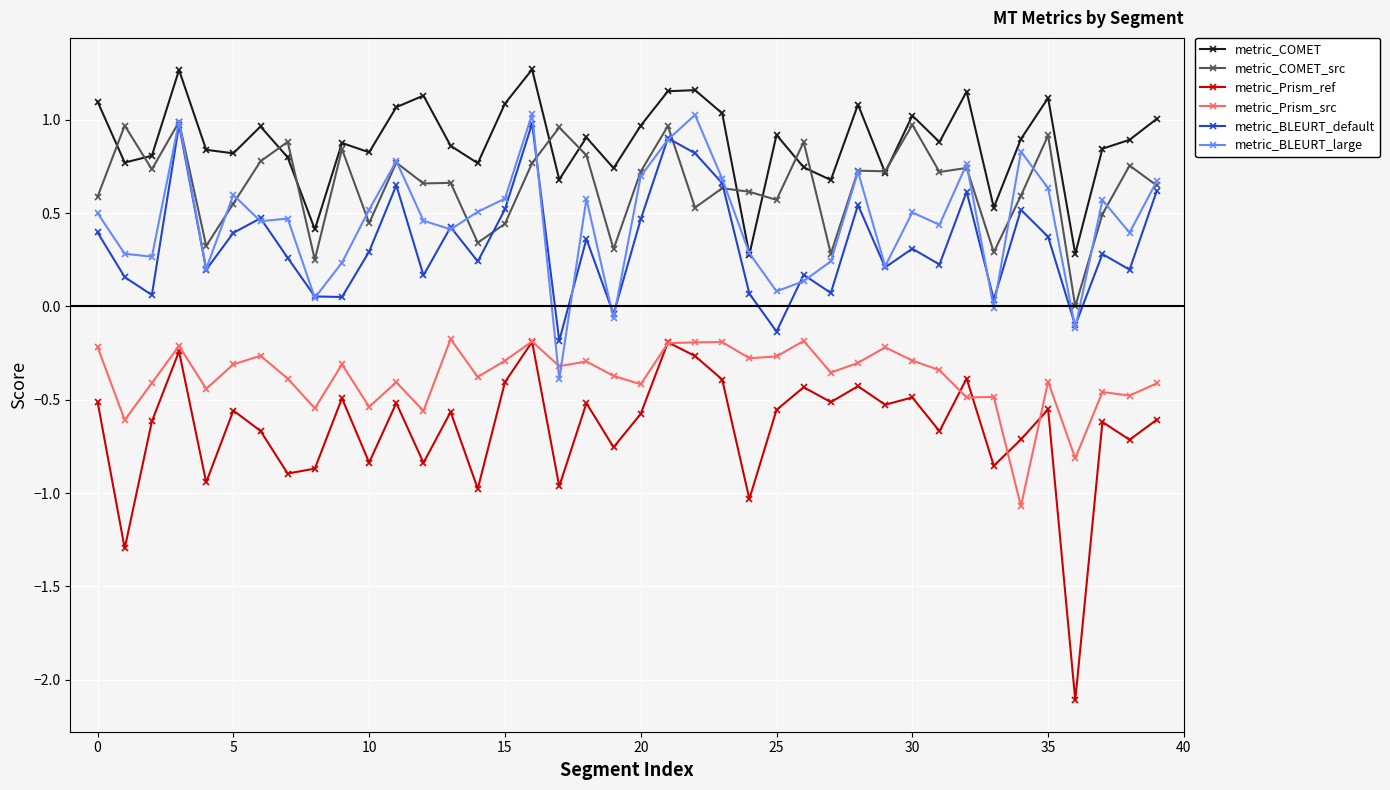

True or false: metric_COMET and metric_Prism_ref cross at least once.

False